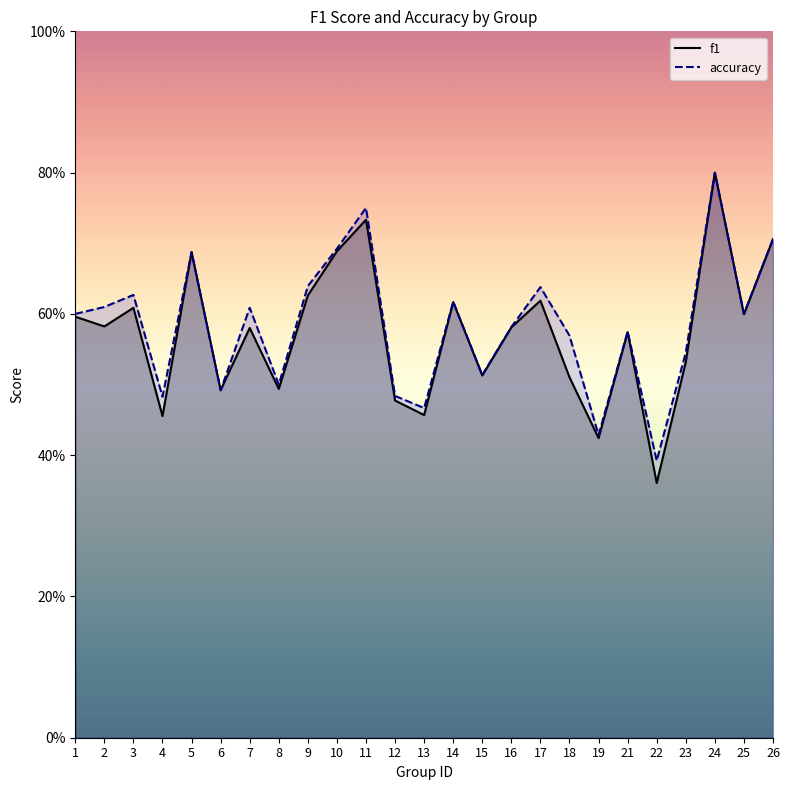

At which category is the sum across all series the highest?

24